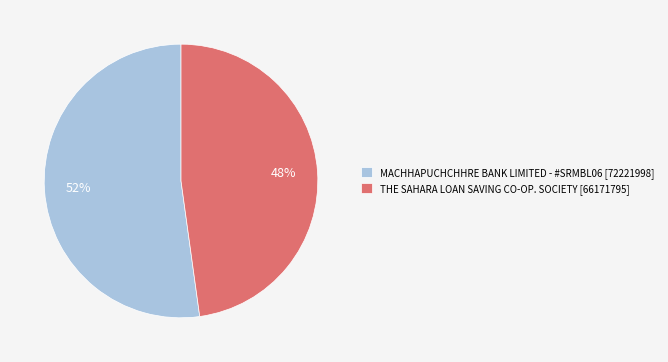

Which has a higher value, THE SAHARA LOAN SAVING CO-OP. SOCIETY or MACHHAPUCHCHHRE BANK LIMITED - #SRMBL06?

MACHHAPUCHCHHRE BANK LIMITED - #SRMBL06